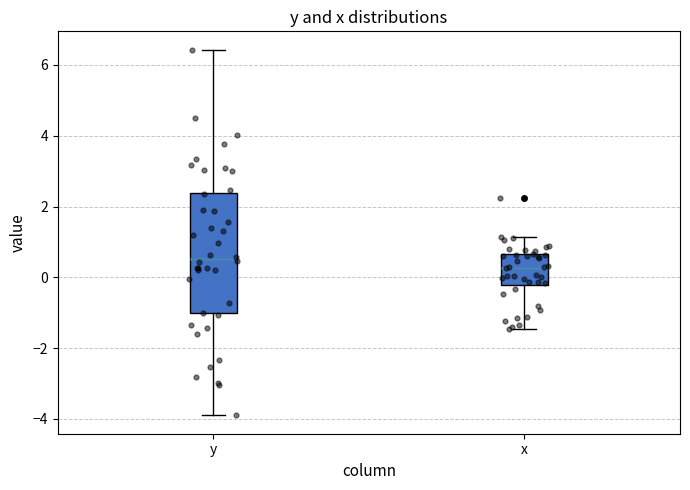

Where does the lower whisker of the box for y end on the y-axis? The values are not printed on the chart, so give them approximately, as read against the axis.

-4.0